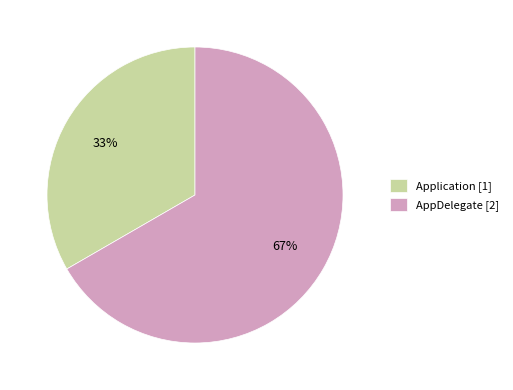

Do AppDelegate [2] and Application [1] together represent more than half of the pie?

Yes